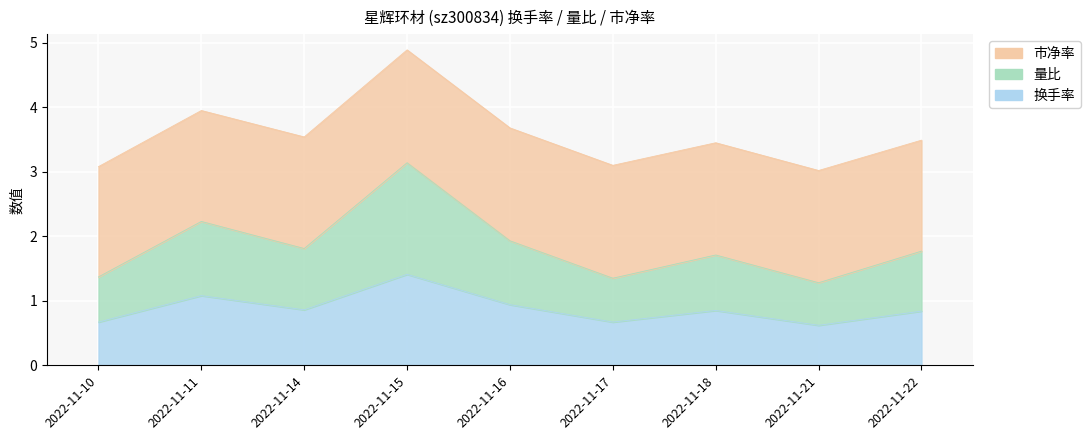

Which series has the widest spread of values?

量比